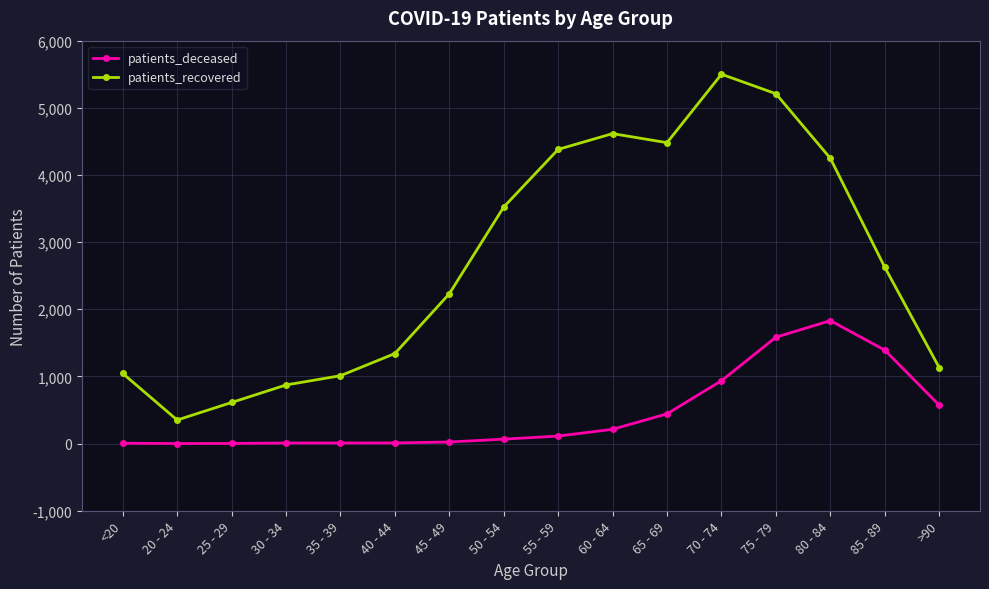

What is the label of the 6th point from the right?

65 - 69